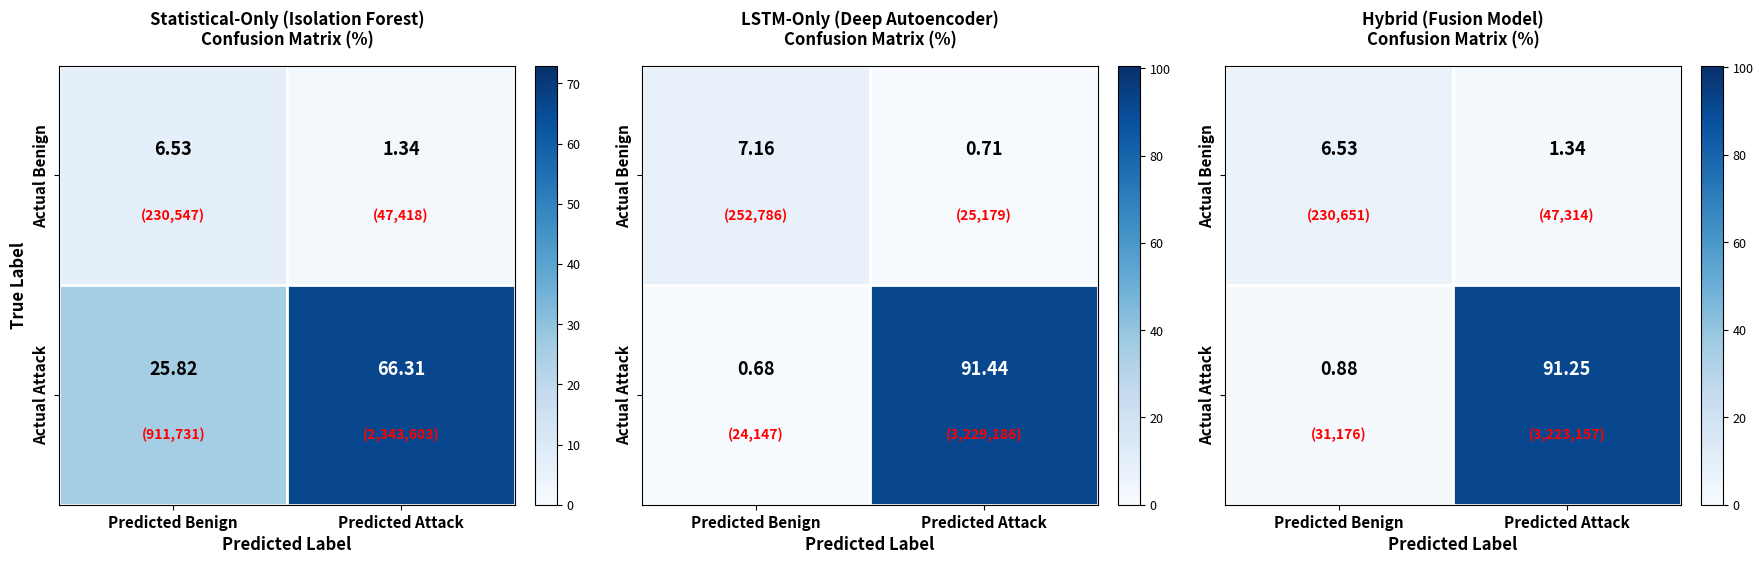

Where is Actual Benign nearest to the value 3?

Predicted Attack